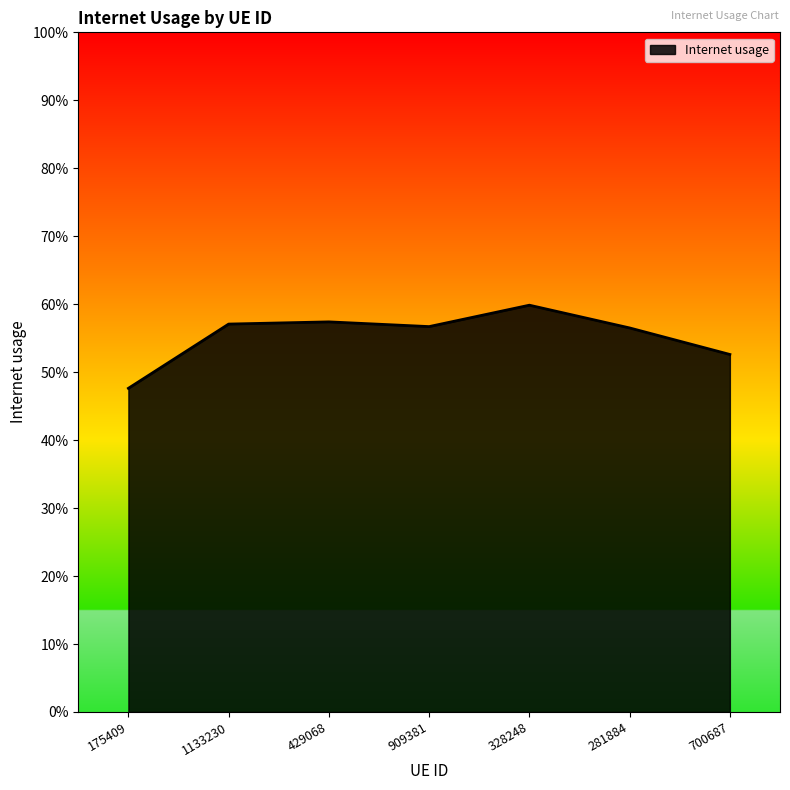

Rank the categories by value from lowest to highest.

175409, 700687, 281884, 909381, 1133230, 429068, 328248